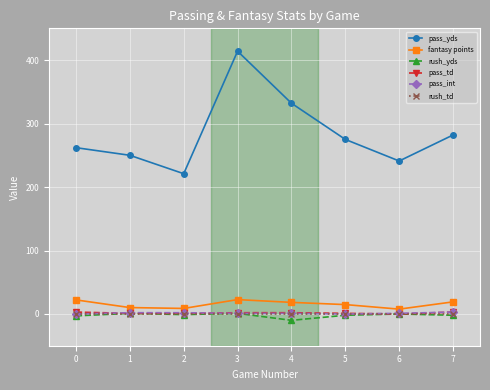

True or false: pass_yds has more than 0 interior local peaks.

True